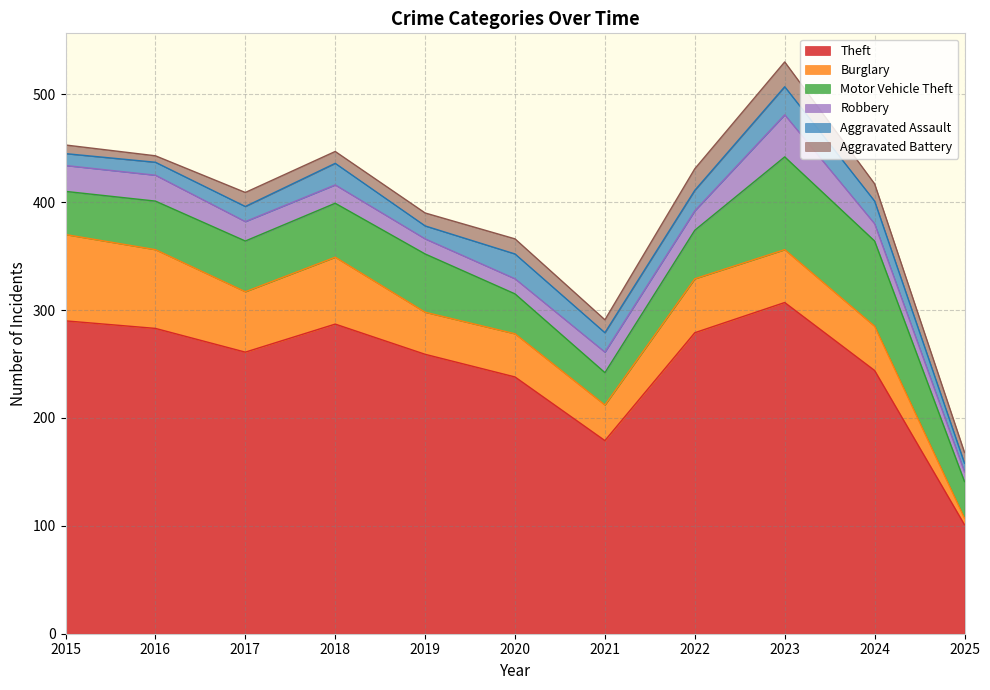

How many data points does each series have?

11